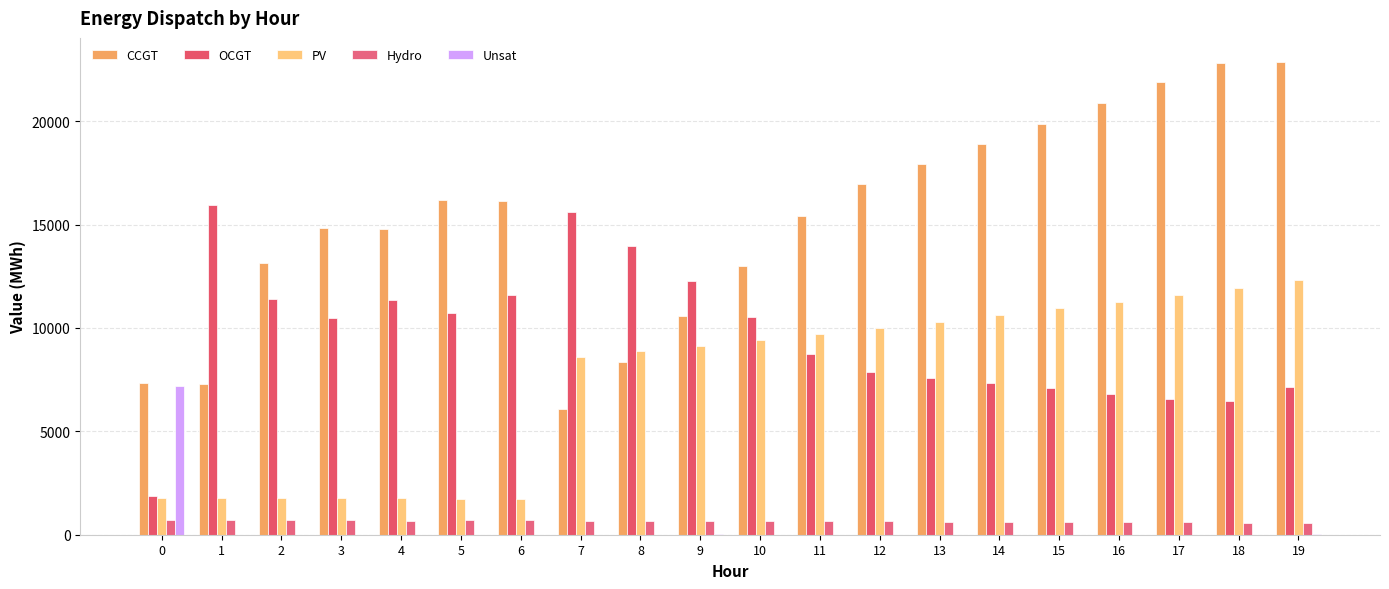

Does the chart contain stacked bars?

No